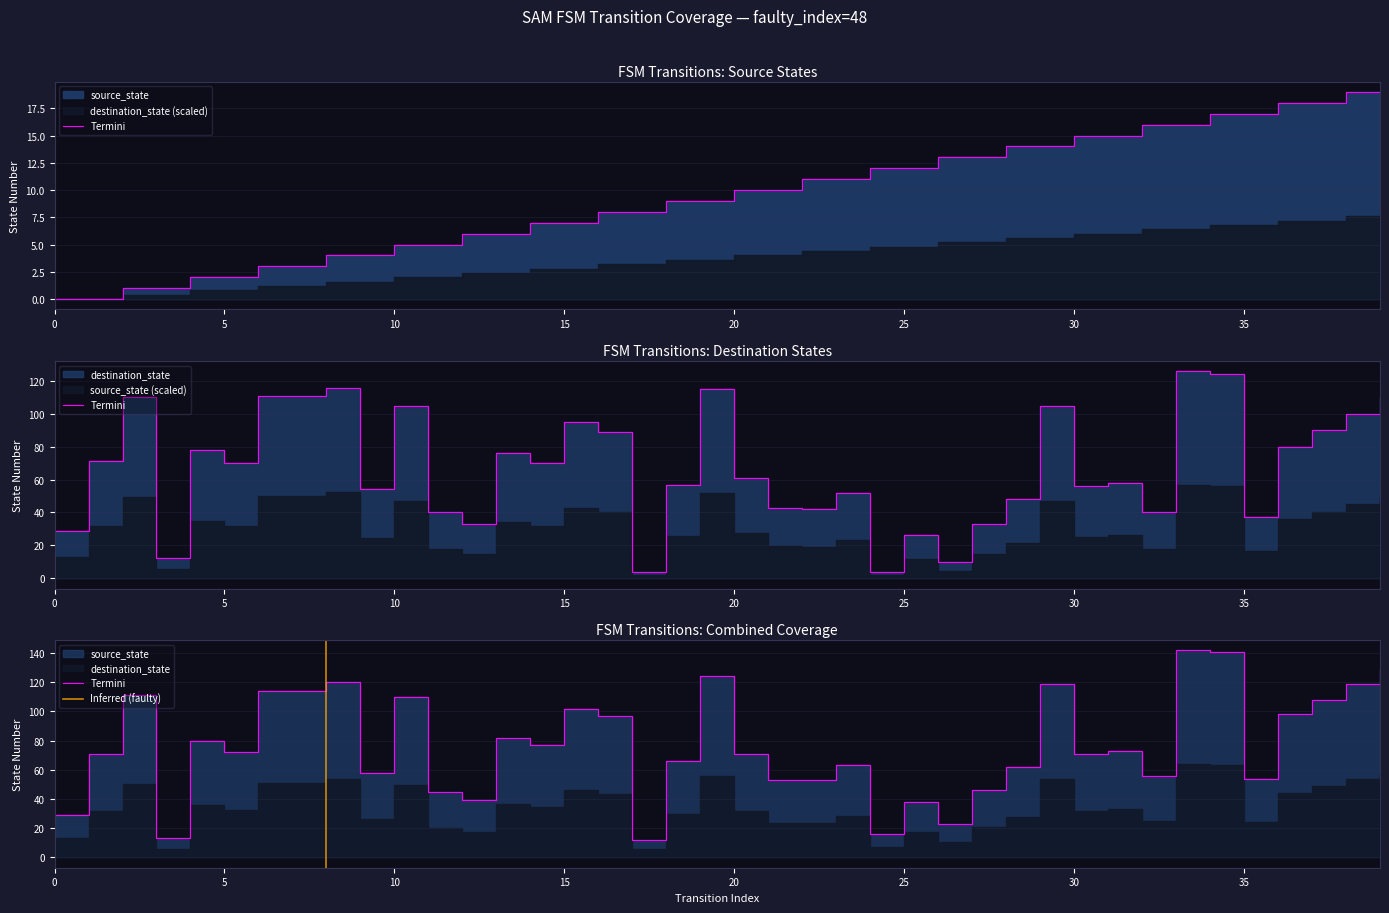

What is the average value of the source_state series?

10